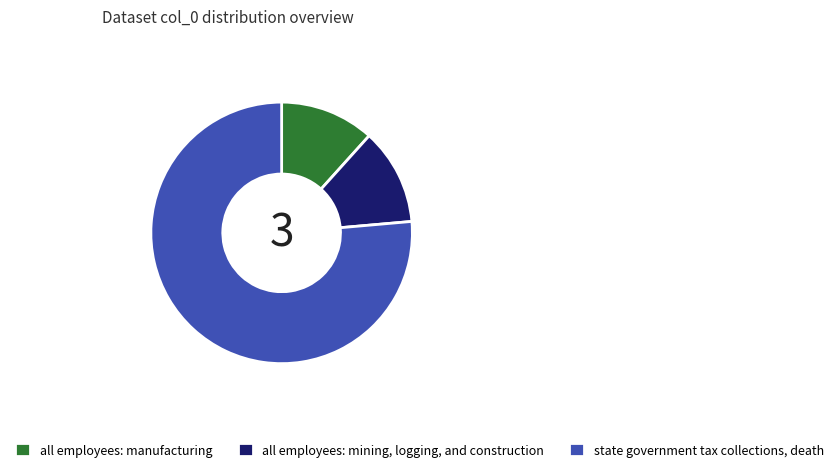

What is the majority slice?

state government tax collections, death